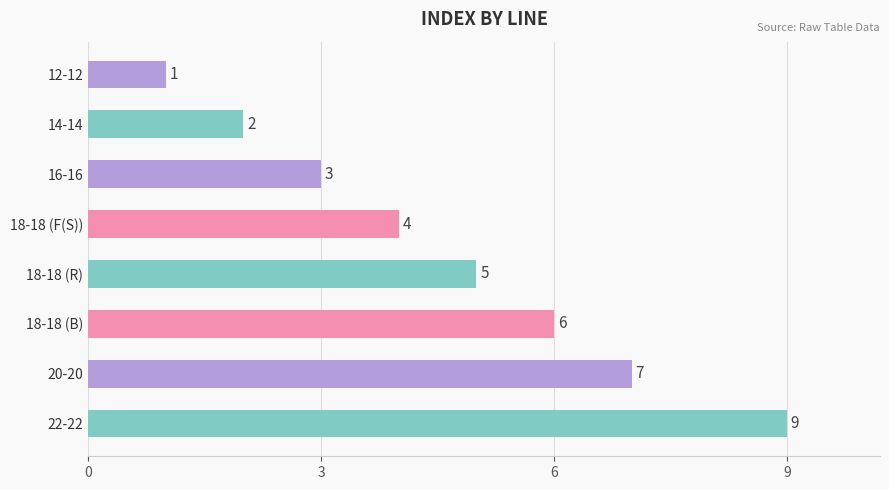

Count the number of categories in the chart.

8